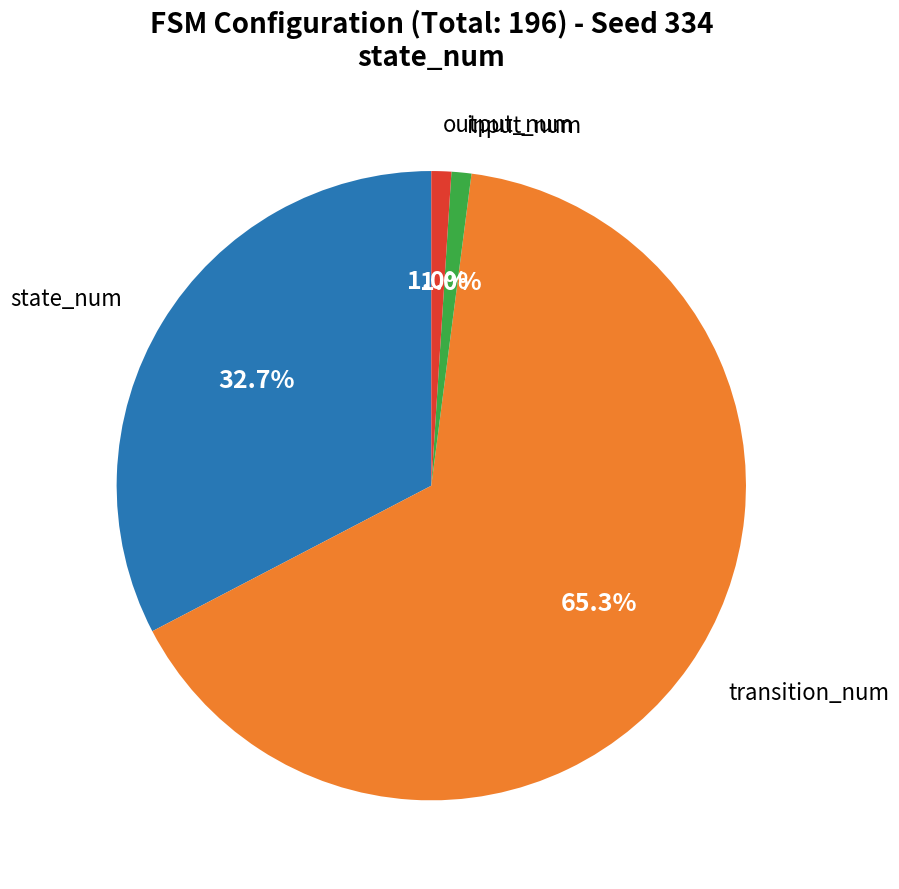

Is there any slice that represents more than half of the pie?

Yes